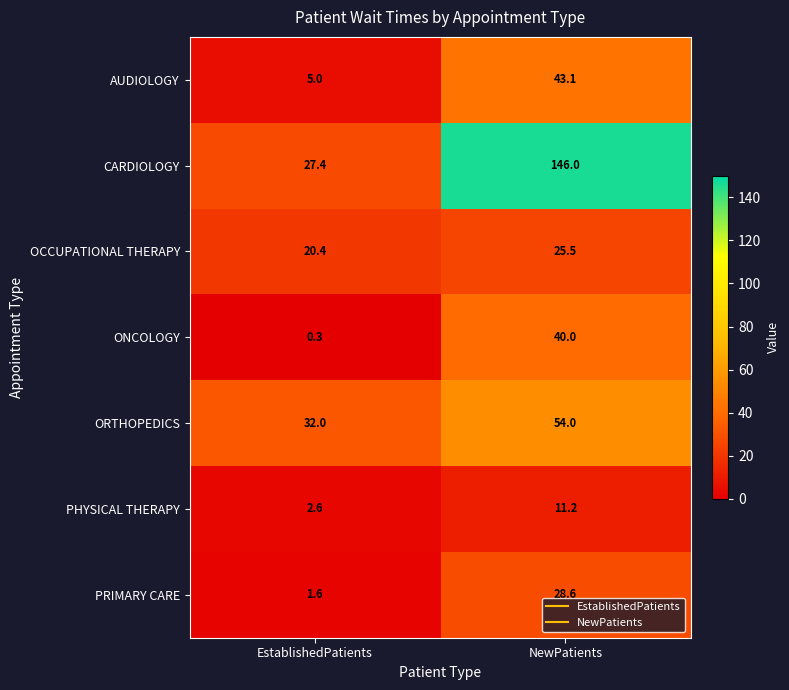

Which series has the largest total across all categories?

CARDIOLOGY